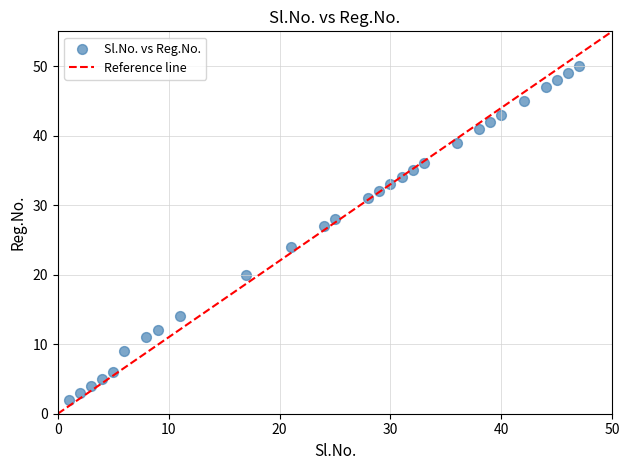

What Y value in the scatter plot is closest to 26?

27